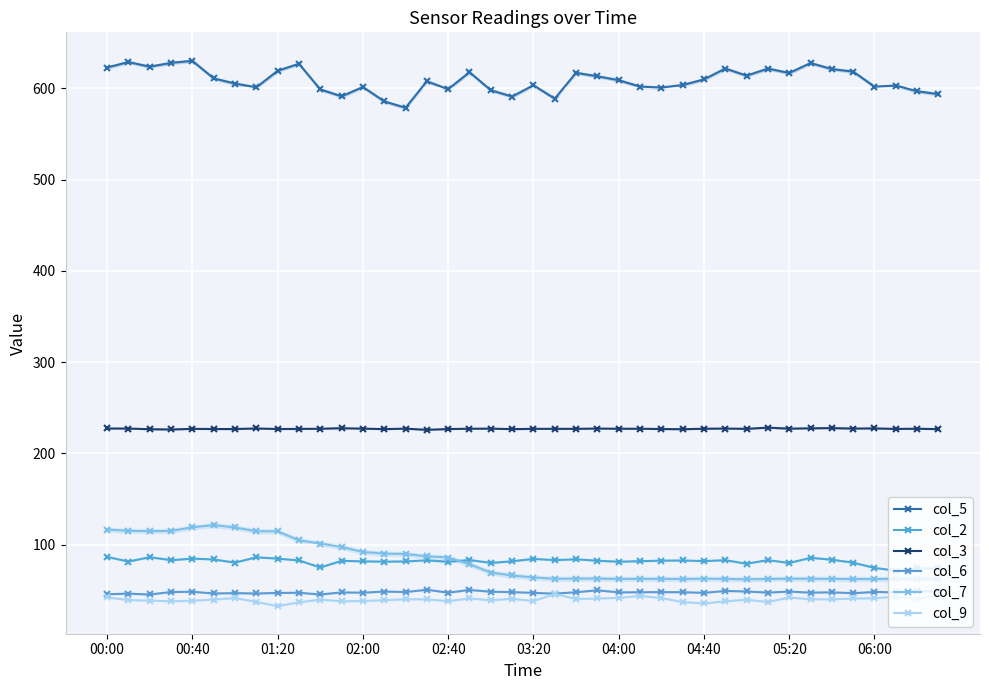

The value of col_5 at 23 is 613.2. True or false?

True